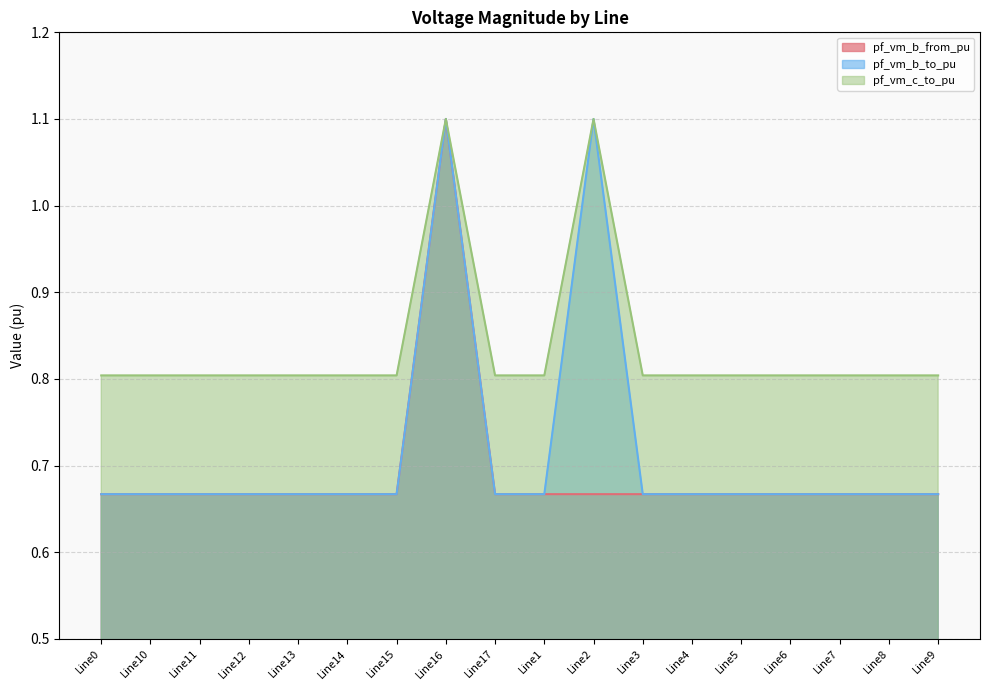

Which series has the largest range (max minus min)?

pf_vm_b_to_pu